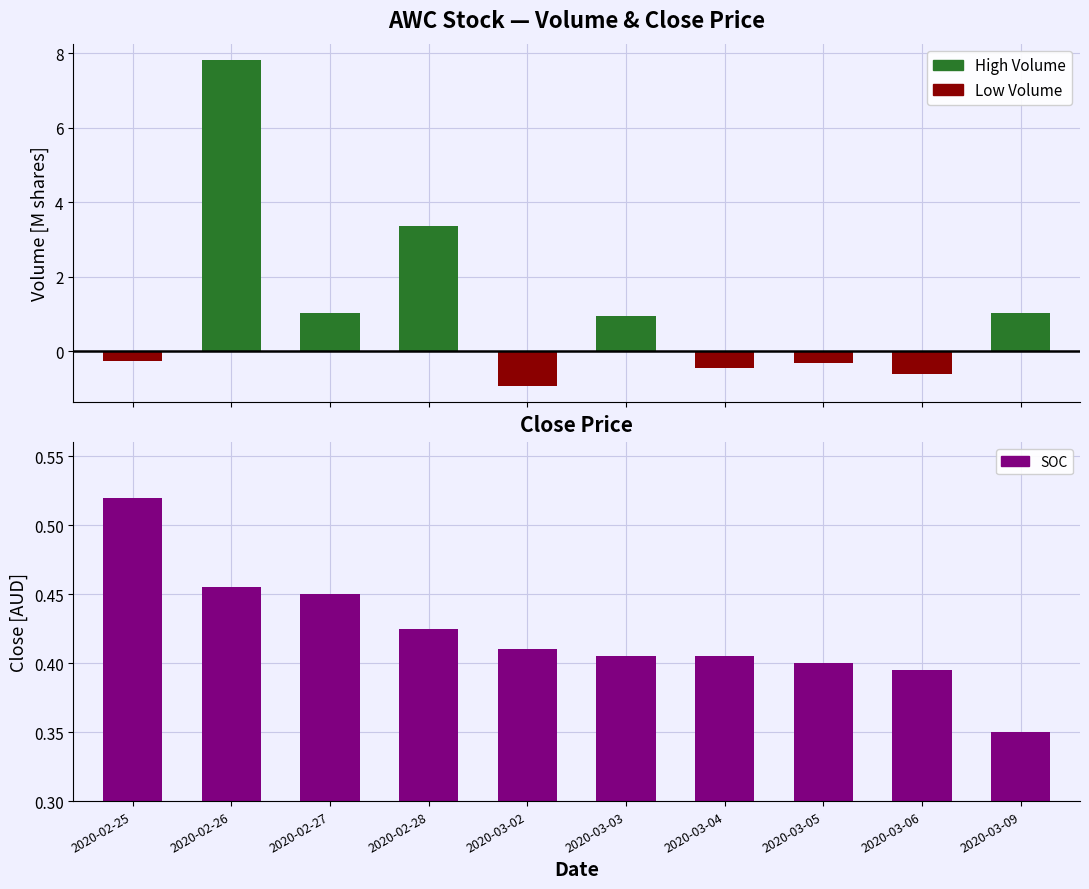

What is the label of the 9th bar from the left?

2020-03-06